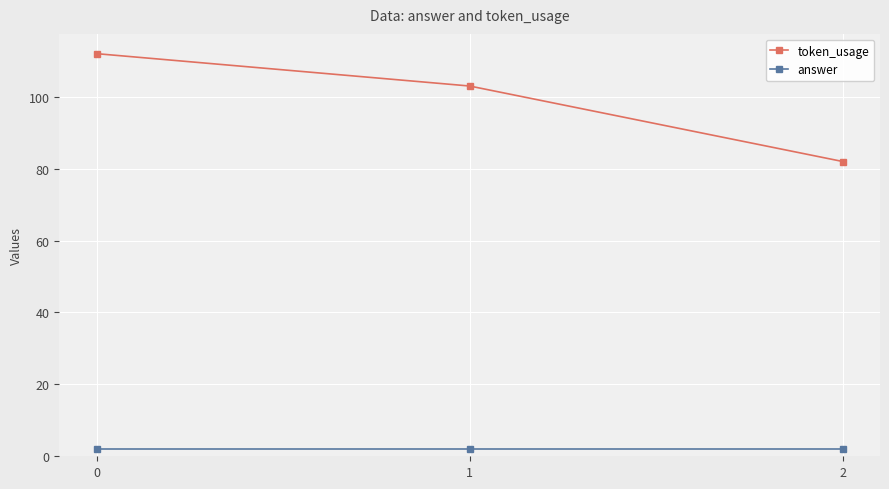

How many distinct data groups are displayed?

2